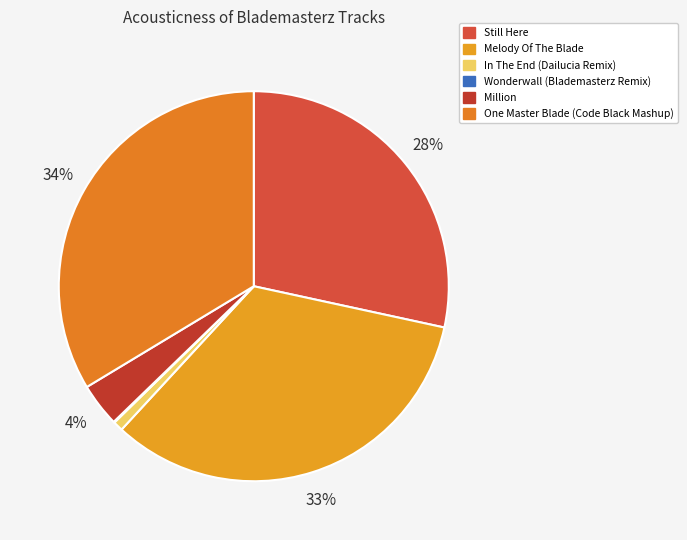

To the nearest percent, what is the difference between the In The End (Dailucia Remix) and Melody Of The Blade slice percentages?

33%